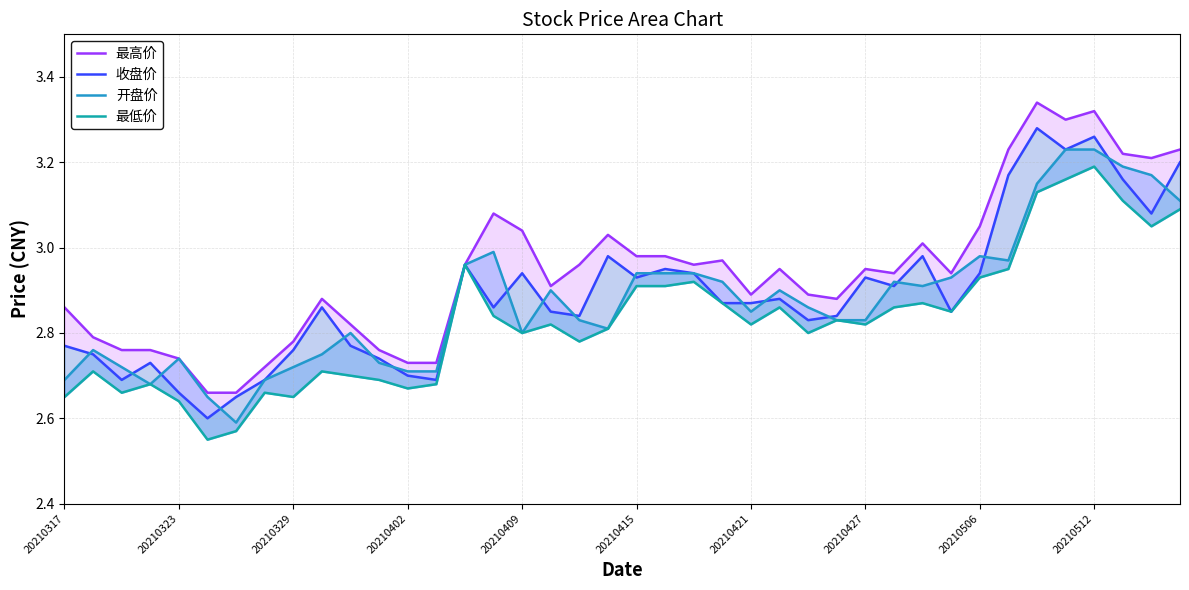

True or false: 最低价 and 最高价 intersect in this chart.

False